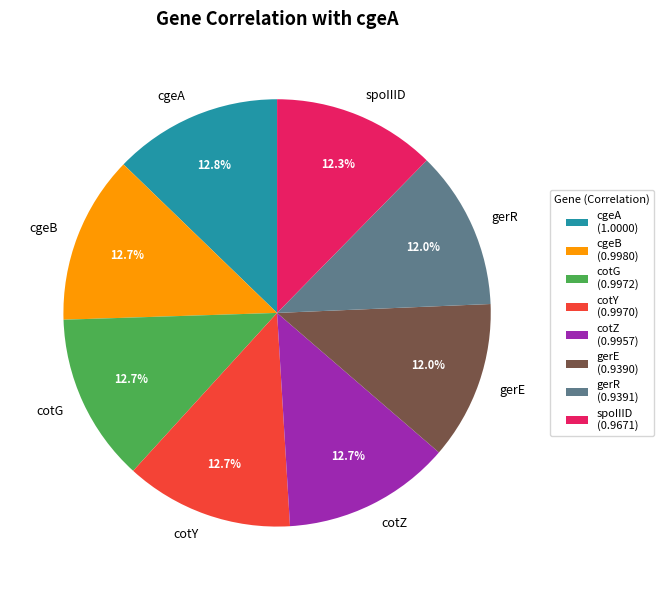

To the nearest percent, what is the average slice percentage?

12%